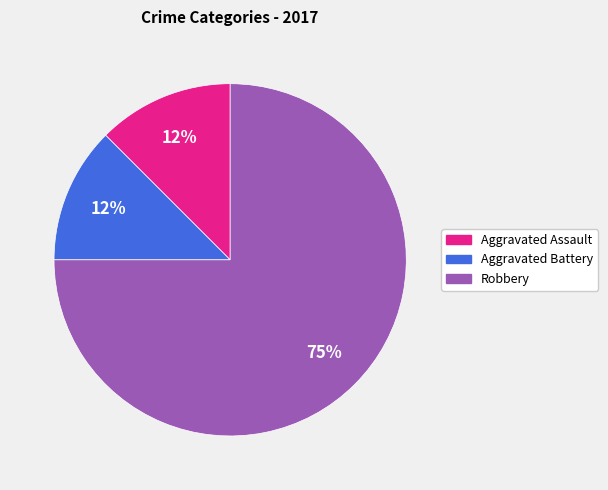

Does any single category account for the majority?

Yes